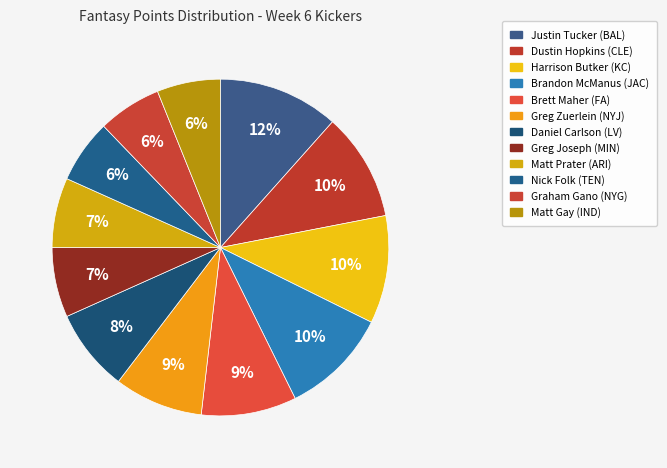

How many slices are in this pie chart?

12